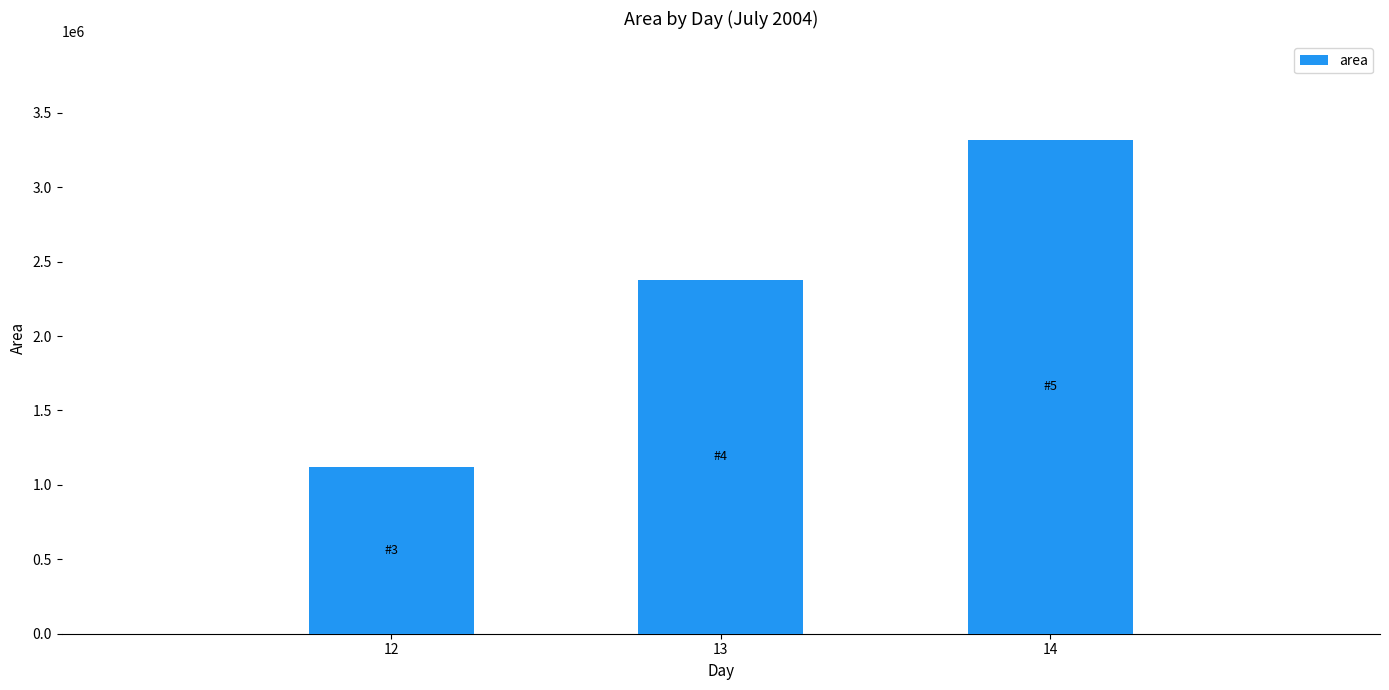

Are the bars grouped side by side (vs. stacked)?

No